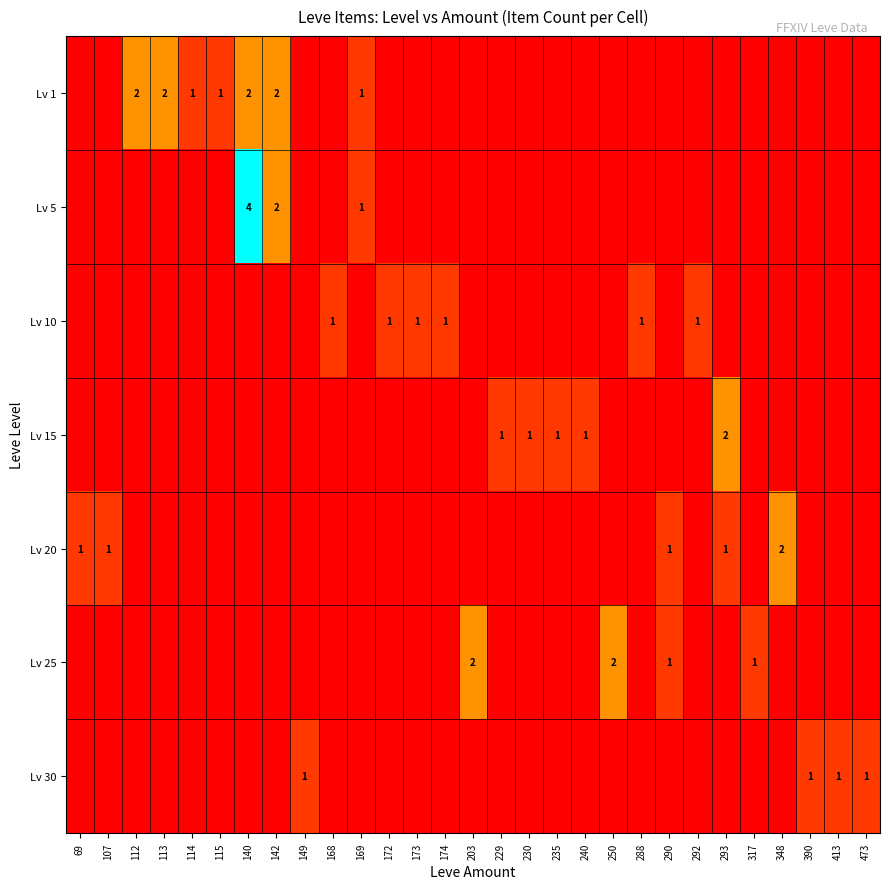

What is the difference between the highest and lowest values at 112?

2